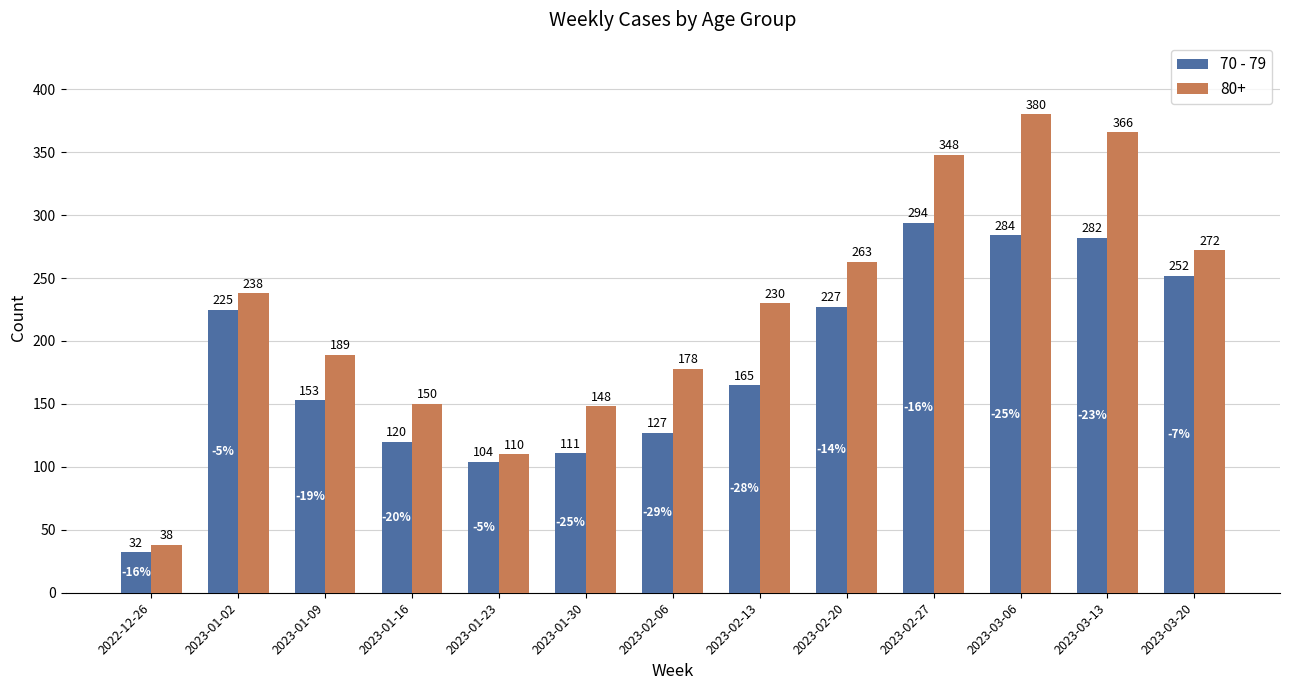

Rank the series by their maximum value, from lowest to highest.

70 - 79, 80+